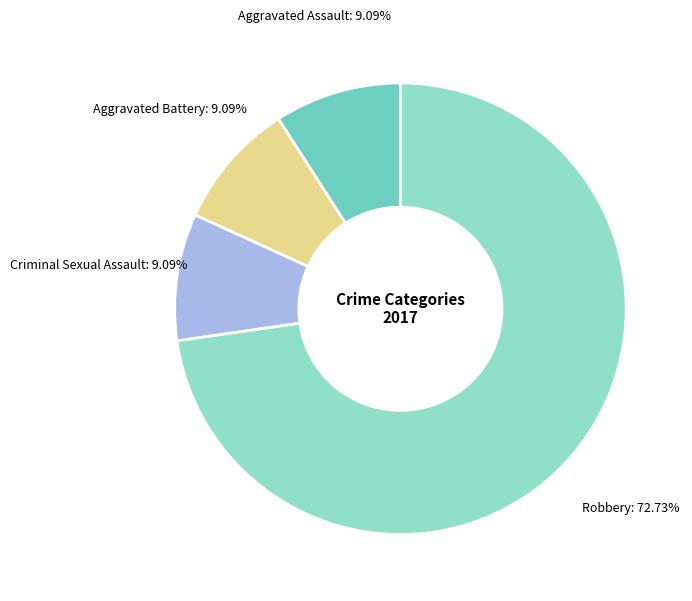

How many slices are in this pie chart?

4